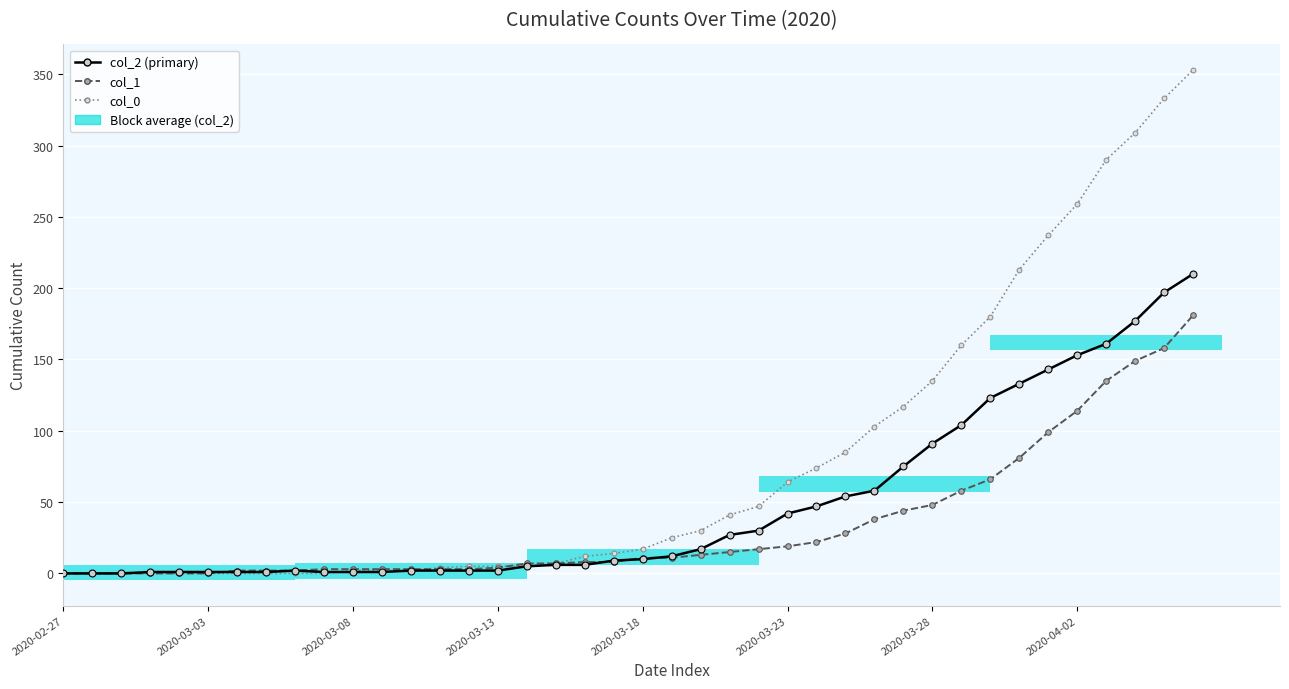

What are all the series names shown in the legend?

col_2, col_1, col_0